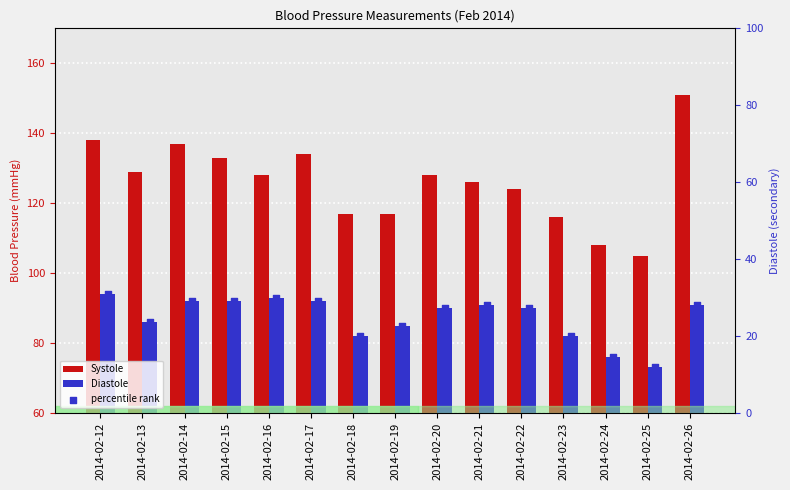

Which series reaches the maximum Y coordinate?

Systole